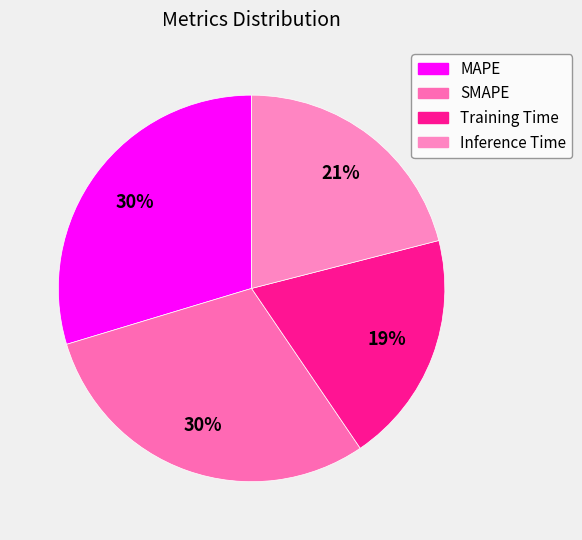

Count the number of slices in the pie.

4